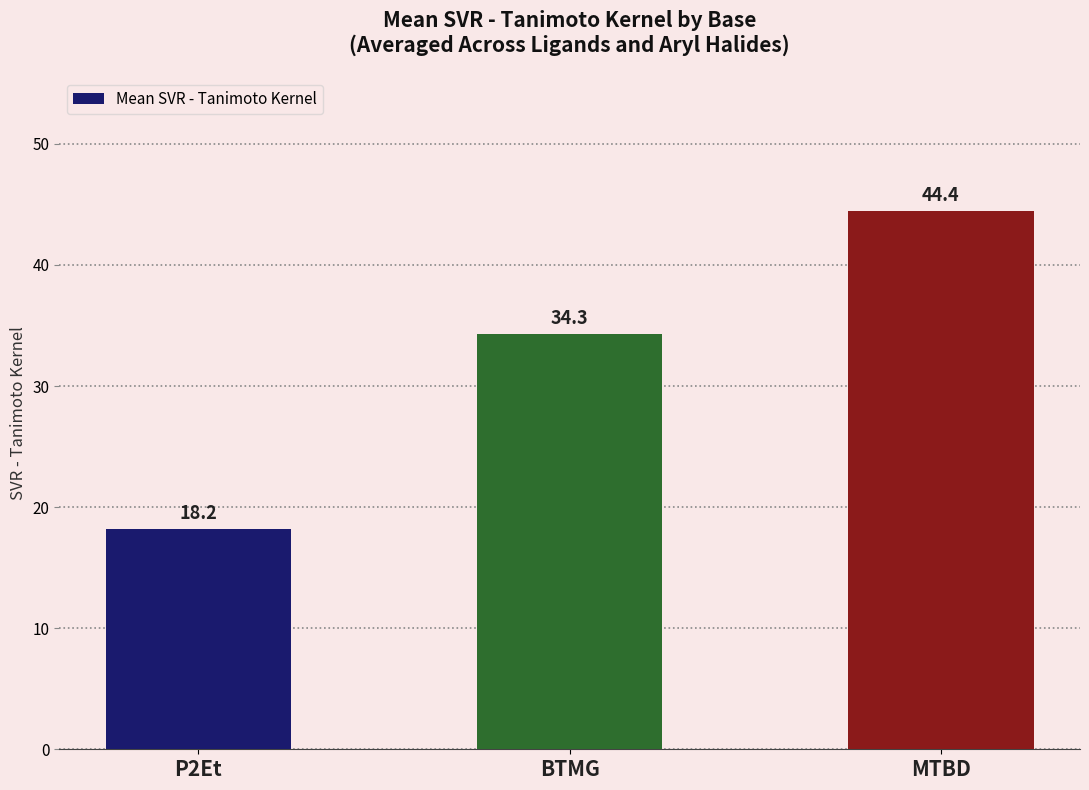

List the labels in order of value, smallest first.

P2Et, BTMG, MTBD